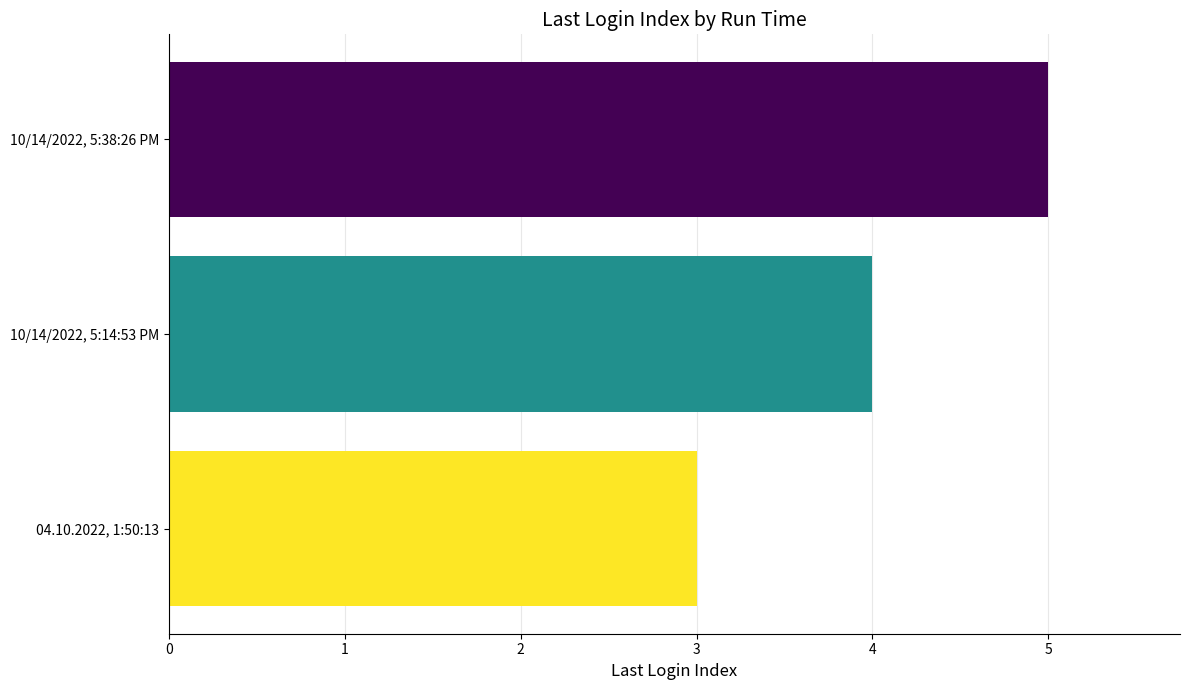

What is the sum of all values?

12